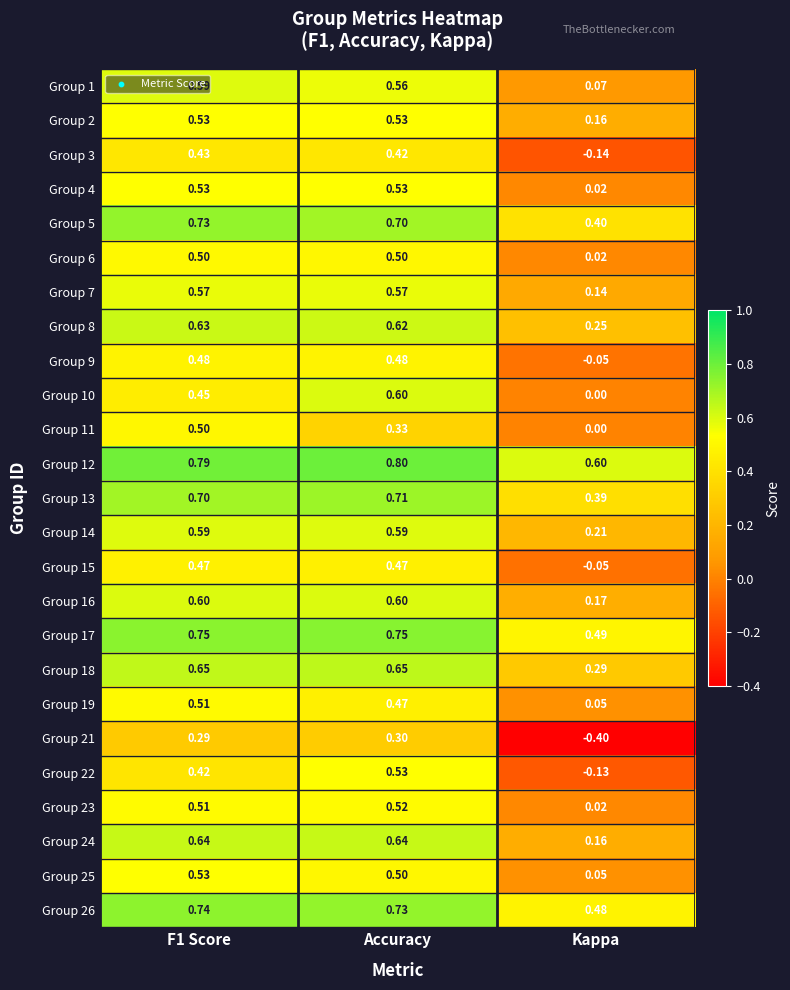

Between Accuracy and Kappa, which series saw the biggest shift?

Group 21